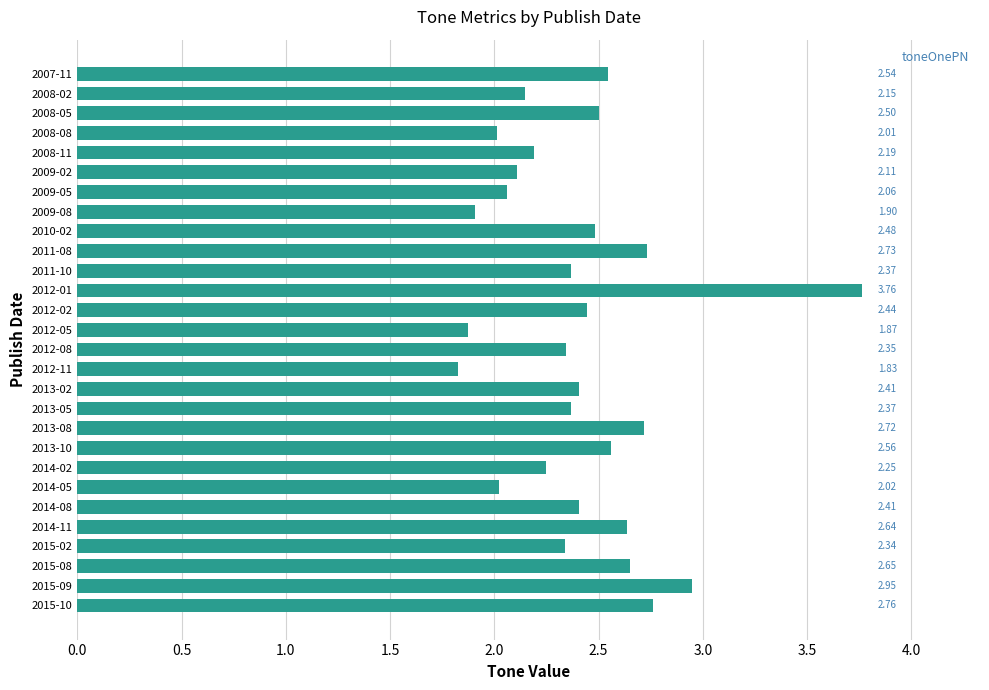

Are the bars horizontal?

Yes